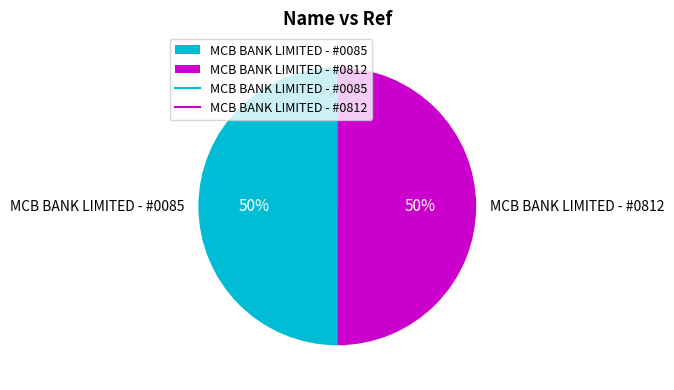

Do MCB BANK LIMITED - #0812 and MCB BANK LIMITED - #0085 together represent more than half of the pie?

Yes